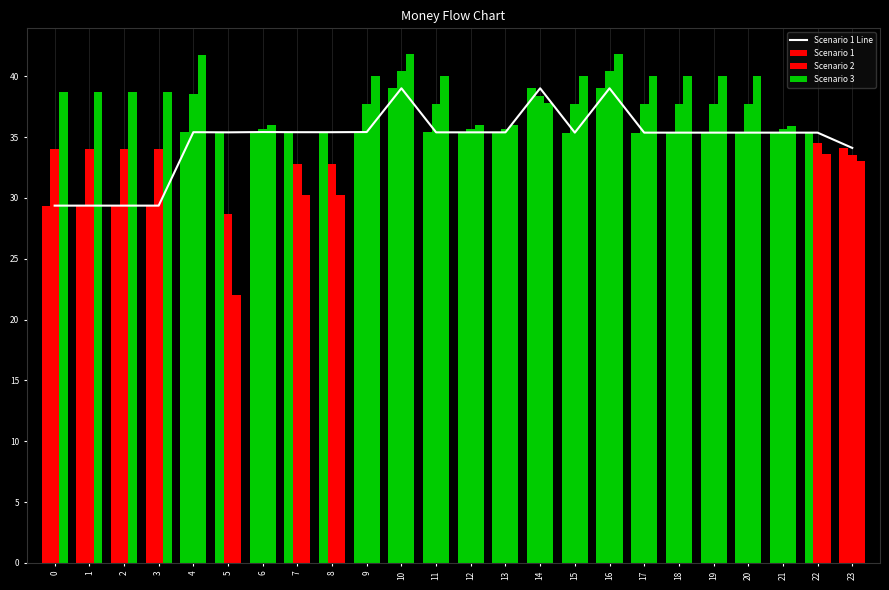

What is the spread (max minus min) of values at 0?

9.3